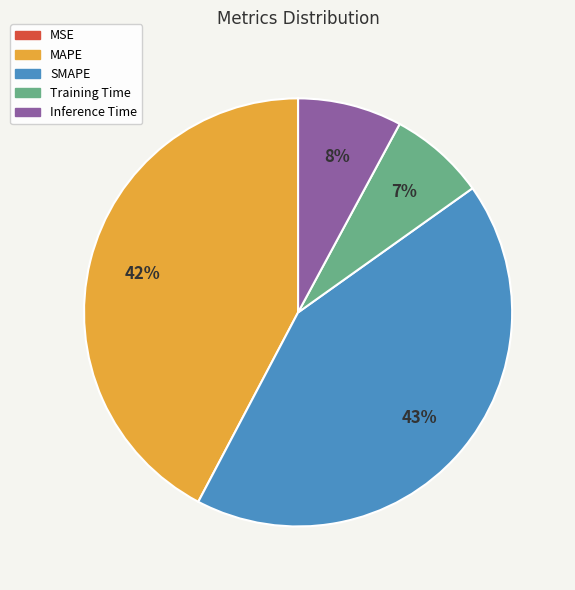

Is it true that SMAPE is 34% of the pie?

False